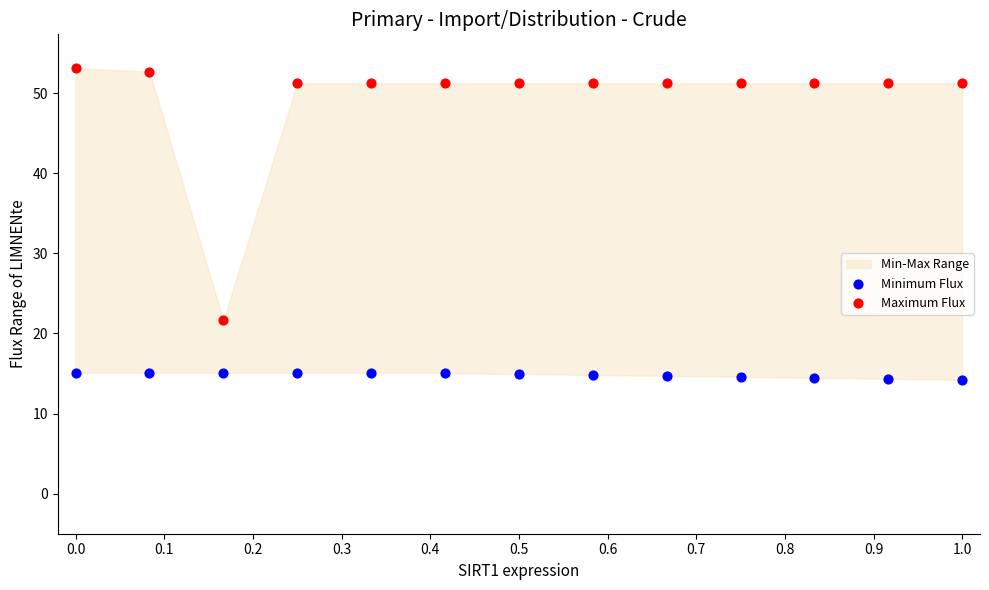

Which series reaches the minimum Y coordinate?

Minimum Flux